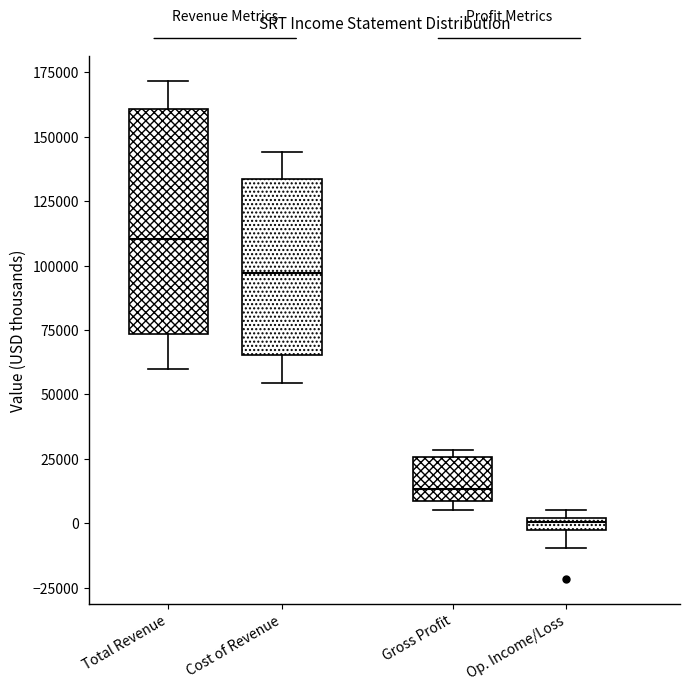

Where is the lower edge of the box for Gross Profit on the y-axis? The values are not printed on the chart, so give them approximately, as read against the axis.

10000